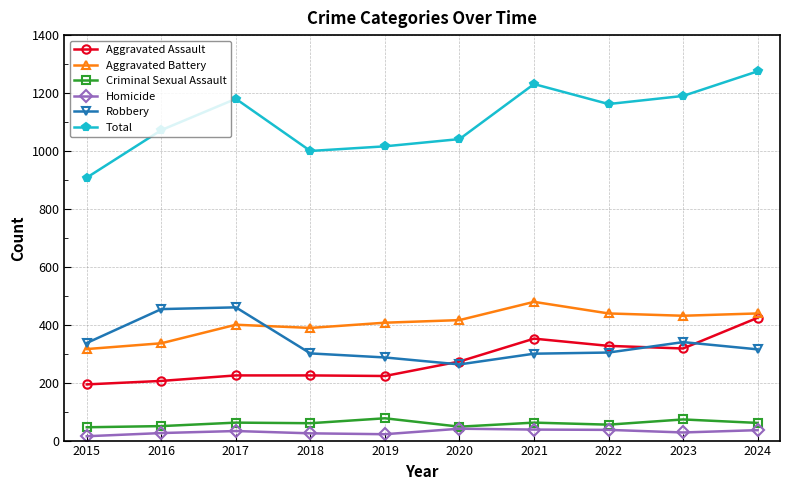

True or false: Total has more than 1 interior local peaks.

True